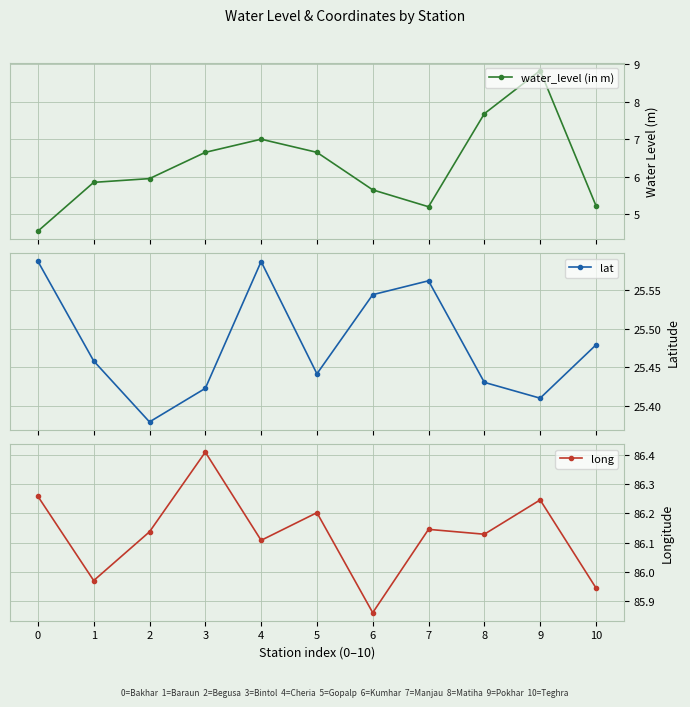

How many lines are shown in the chart?

3